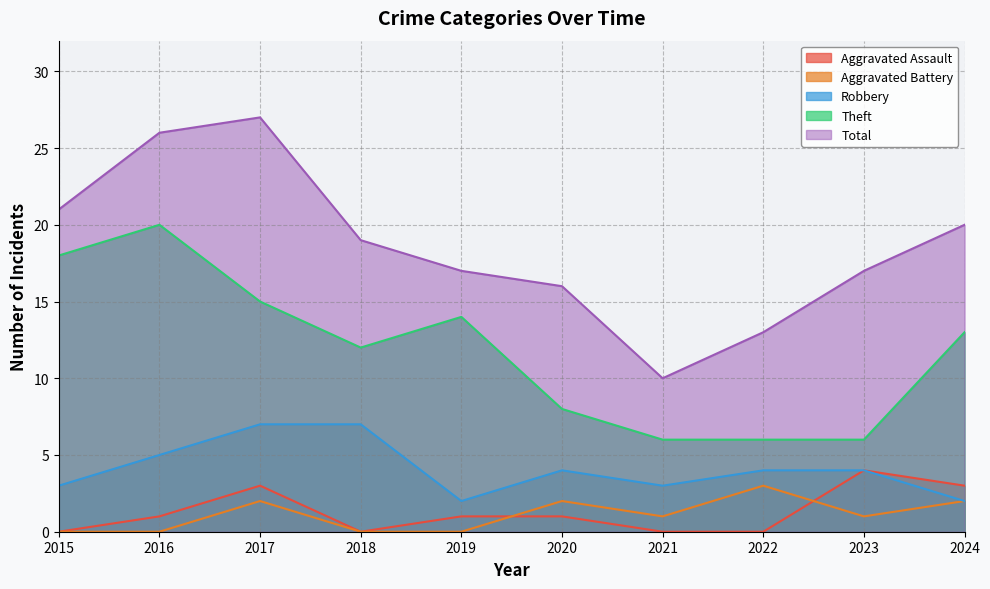

At which category is the sum across all series the highest?

2017